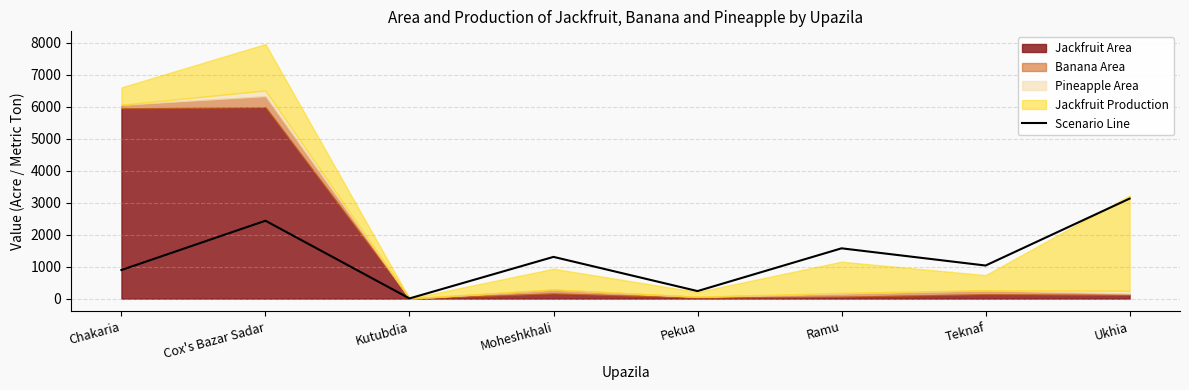

The value at Pekua is 97. True or false?

False